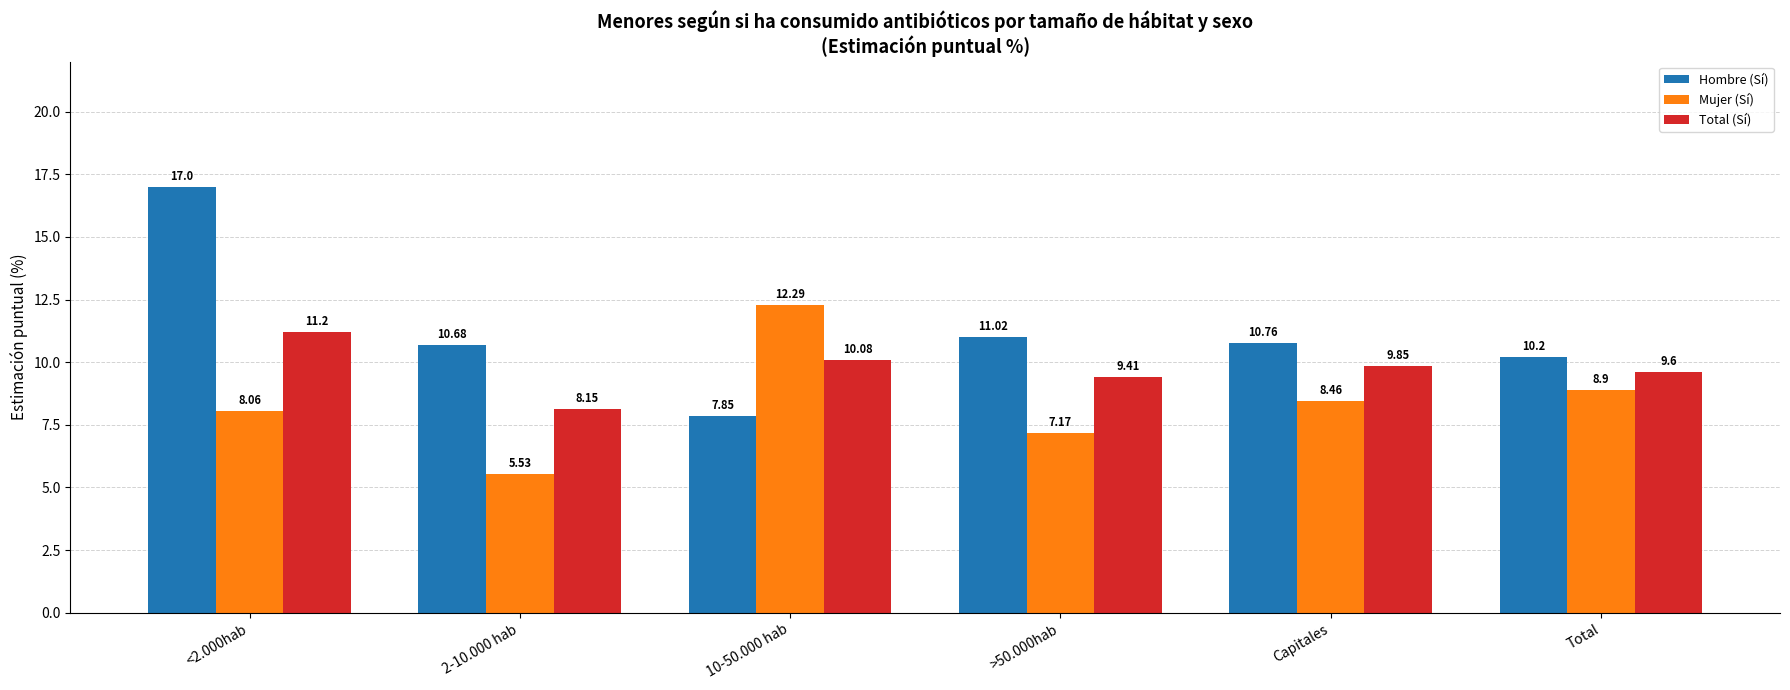

Which series has the largest range (max minus min)?

Hombre (Sí)